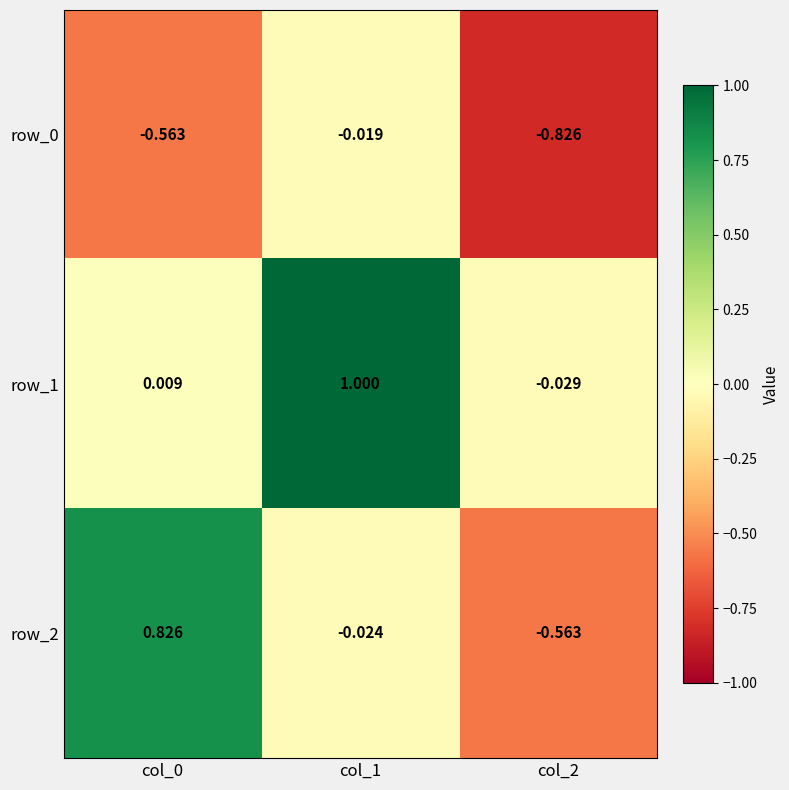

What is the average value of the row_0 series?

-0.5